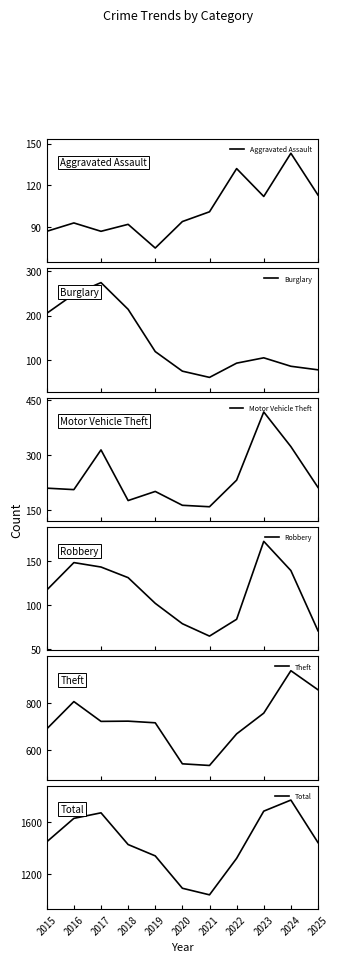

How many interior local valleys does the Theft series have?

2